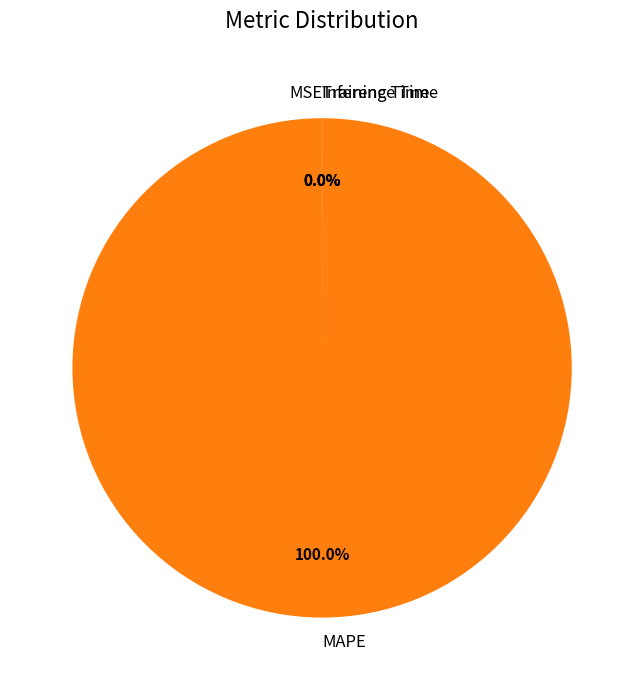

Which category has the biggest portion of the pie?

MAPE